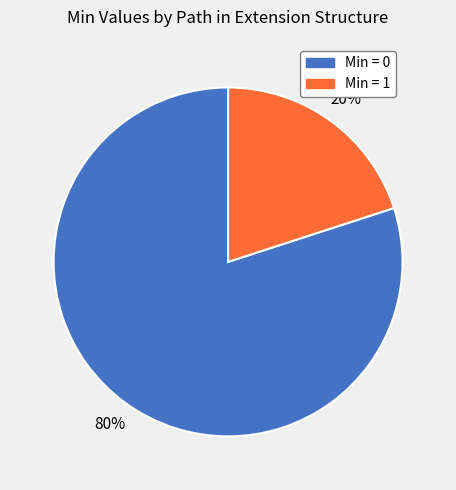

Which slice represents more than half of the pie?

Min = 0